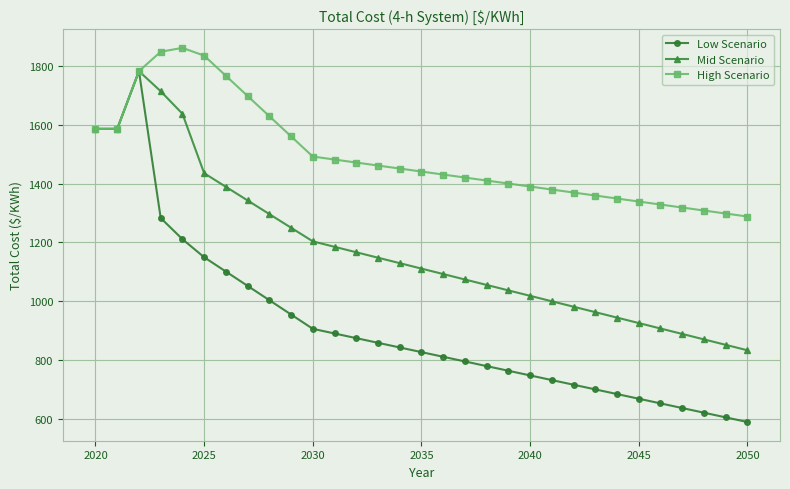

Rank the series by their average value, from lowest to highest.

Low Scenario, Mid Scenario, High Scenario